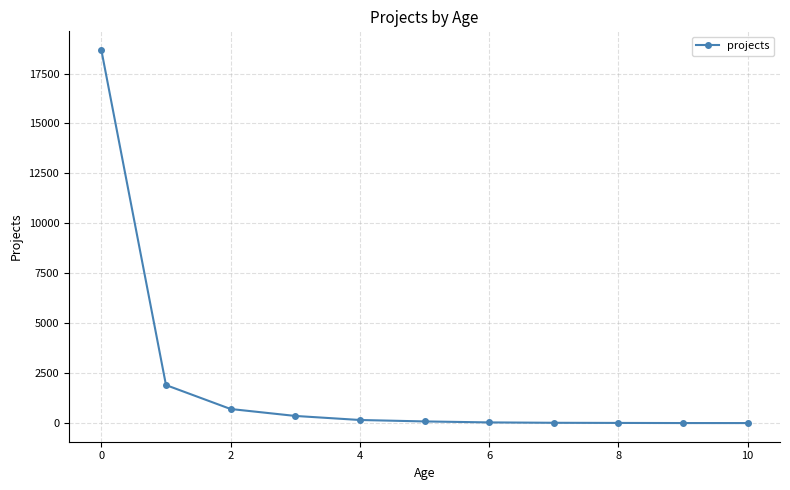

What is the greatest value displayed?

18679